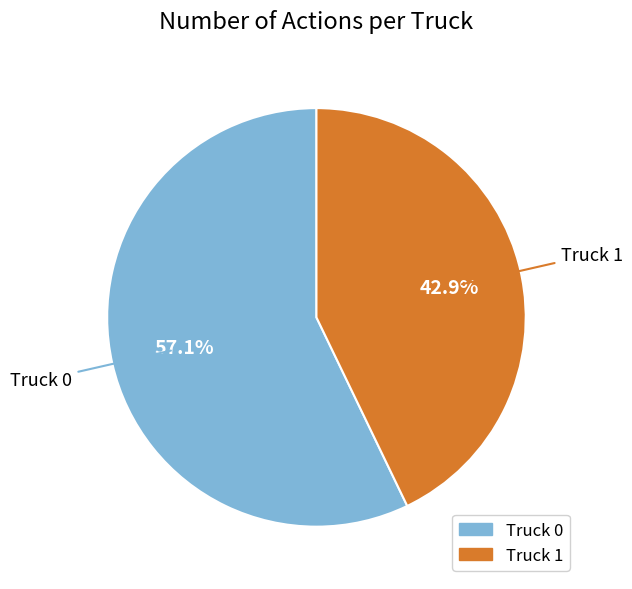

Combined, what portion of the pie is Truck 0 and Truck 1?

100.0%